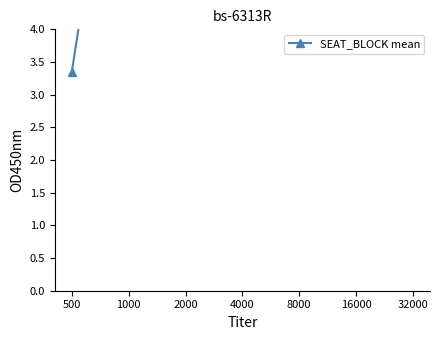

How many lines are shown in the chart?

1